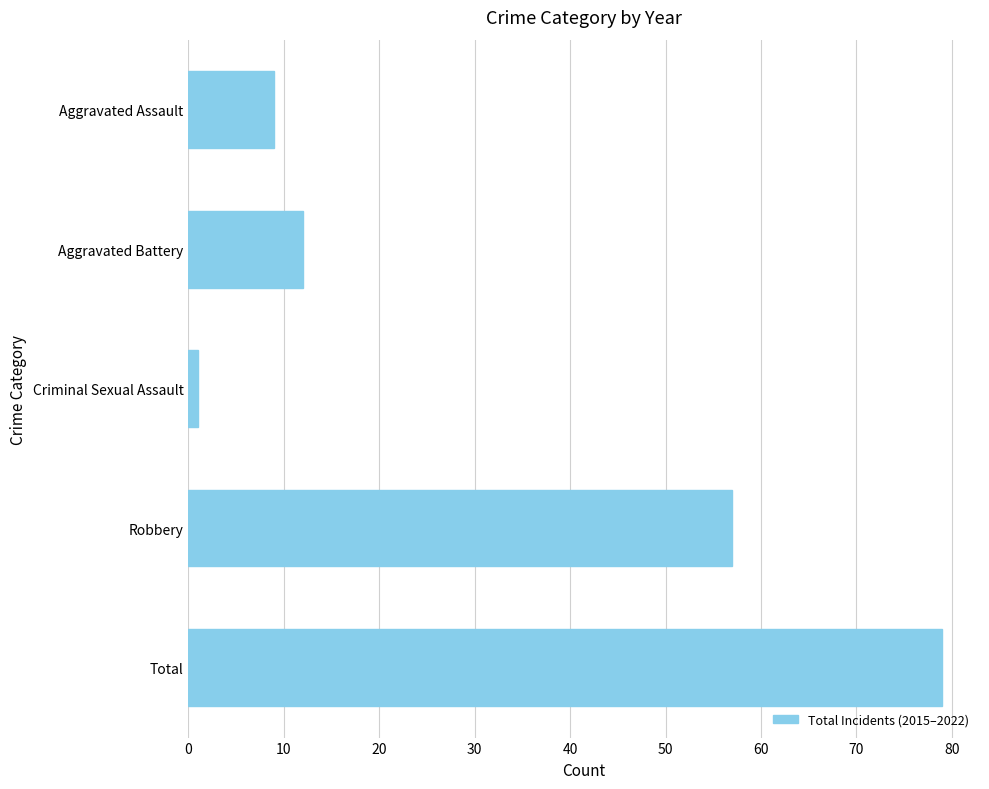

The value at Aggravated Battery is 21. True or false?

False